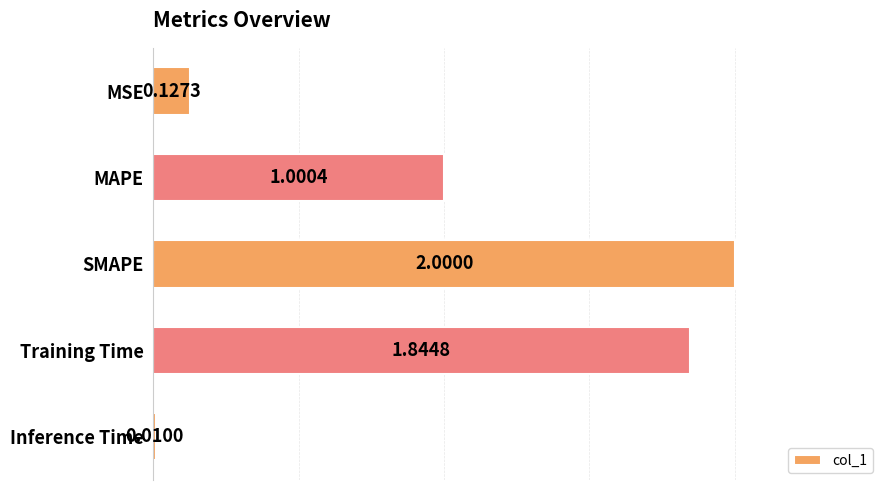

What is the difference between the values at MAPE and Training Time?

0.8